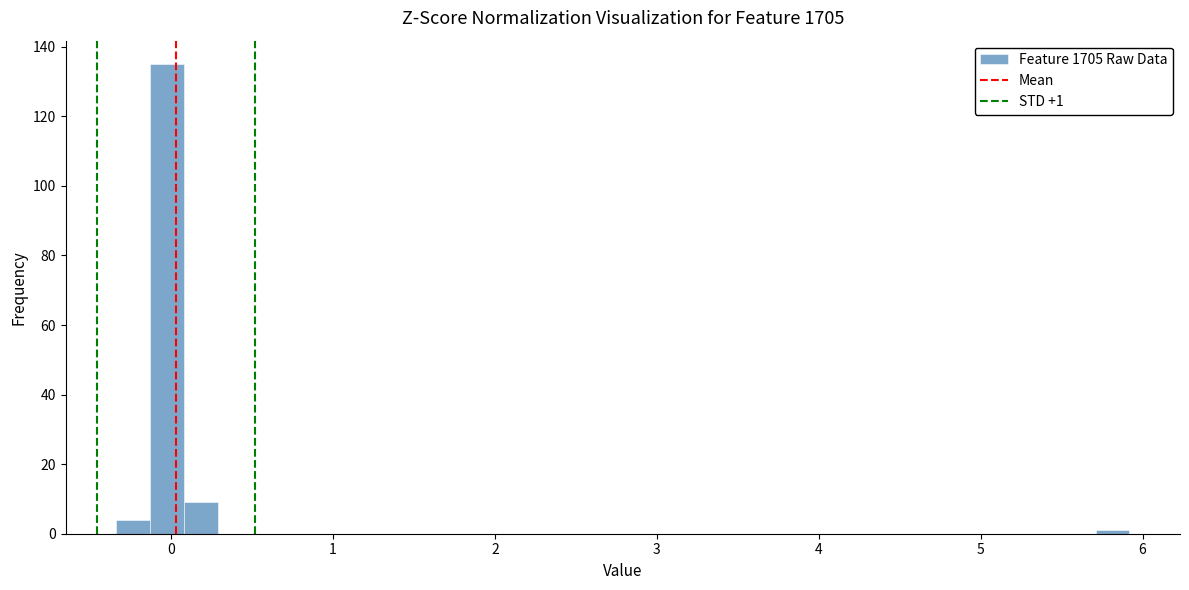

Read against the x-axis, roughly where is the centre of the tallest bar?

0.0